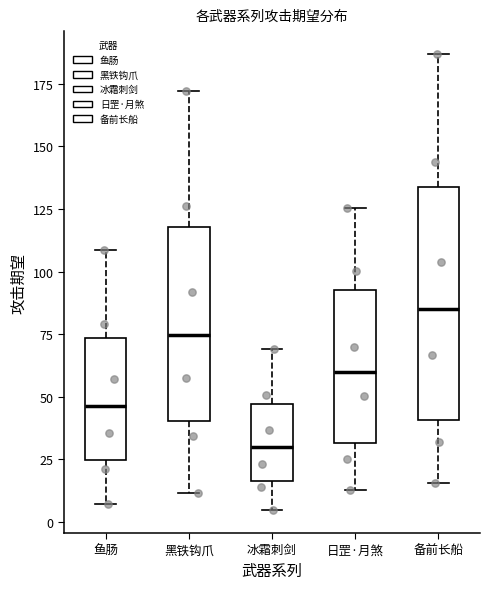

Which box is the tallest, from its lower edge to its upper edge?

备前长船